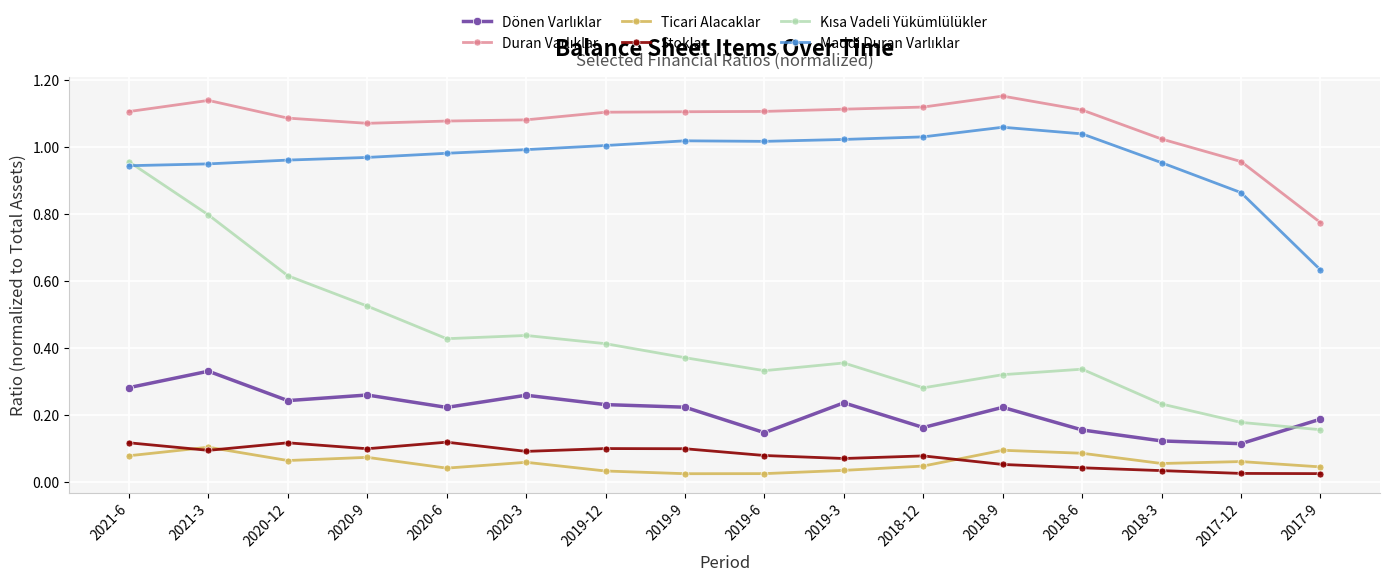

Is this an area chart (filled region under the line)?

No